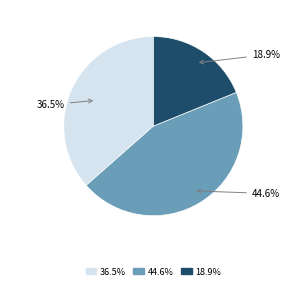

Is there any slice that represents more than half of the pie?

No